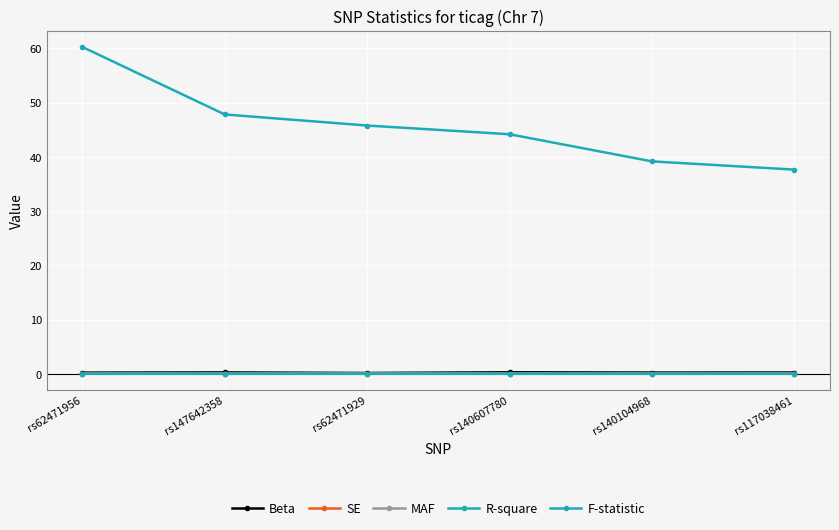

Is this an area chart (filled region under the line)?

No